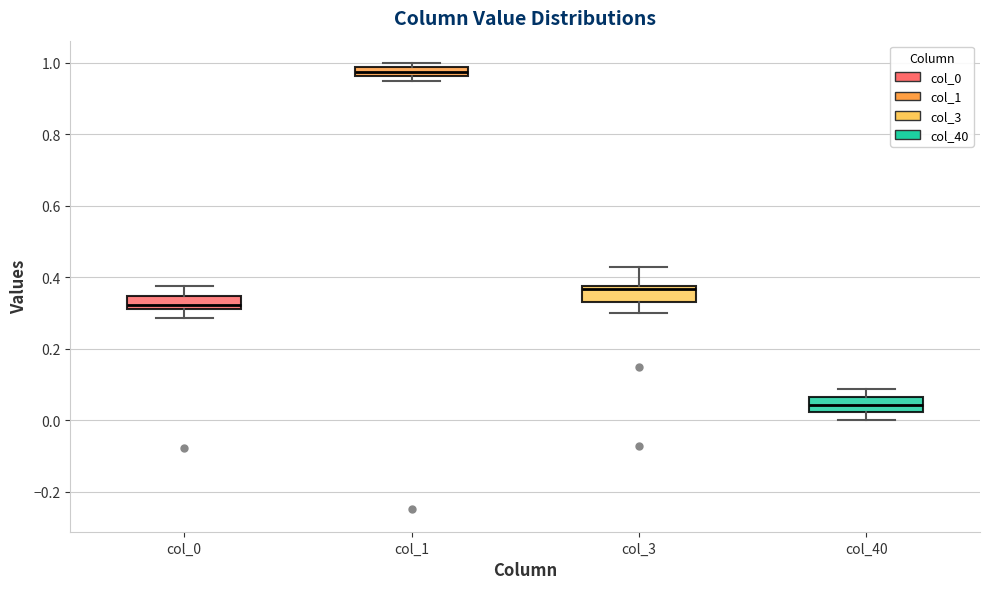

Which box has the lowest median line?

col_40